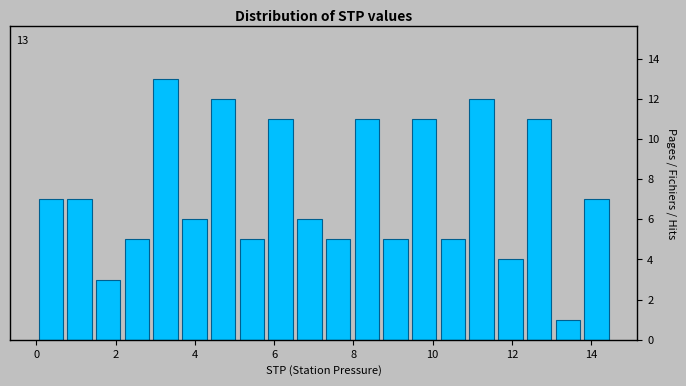

Around what value on the x-axis is the tallest bar? Give the approximate position of its centre, as read against the axis.

3.2